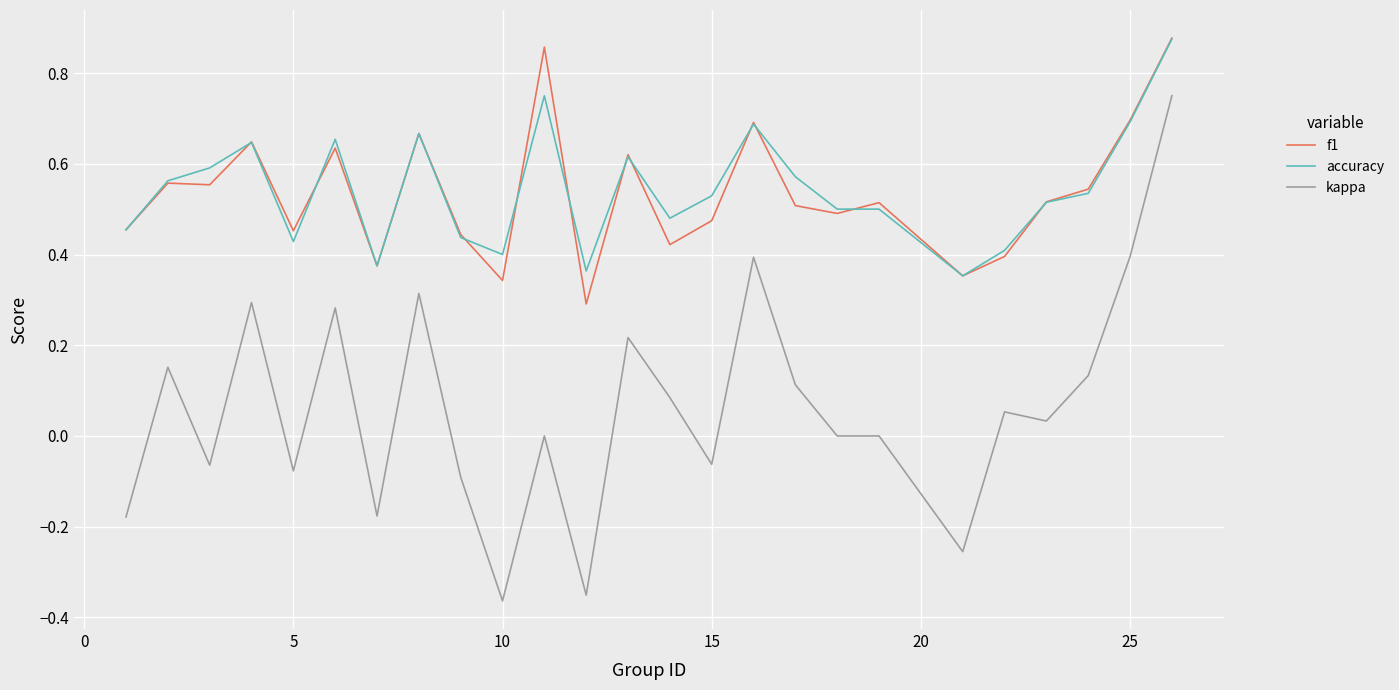

Which series has the widest spread of values?

kappa